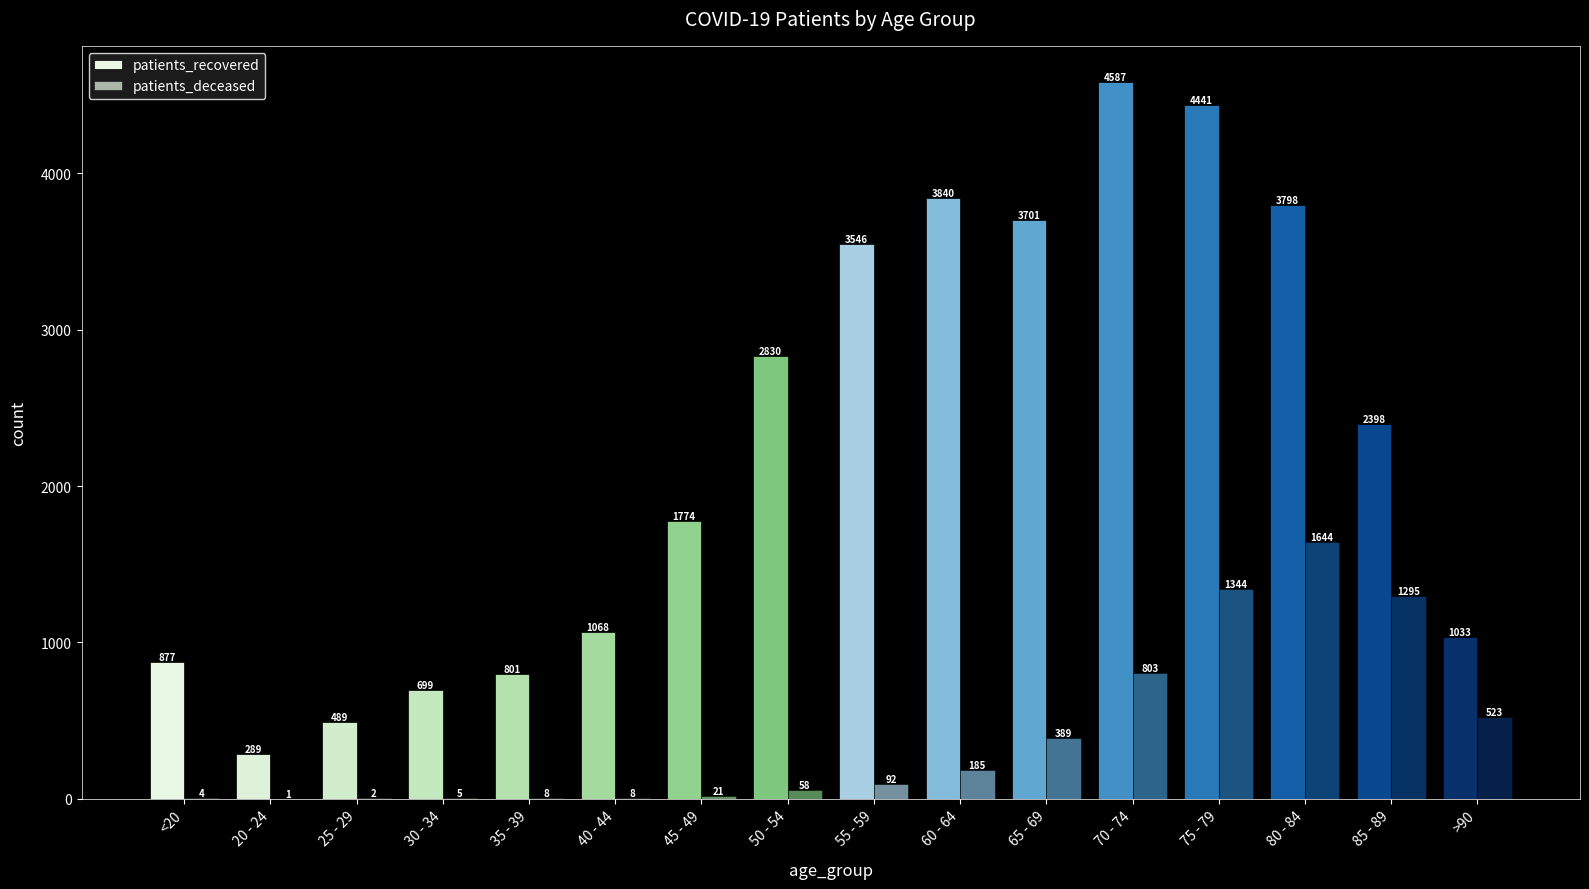

How many groups of bars are there?

16